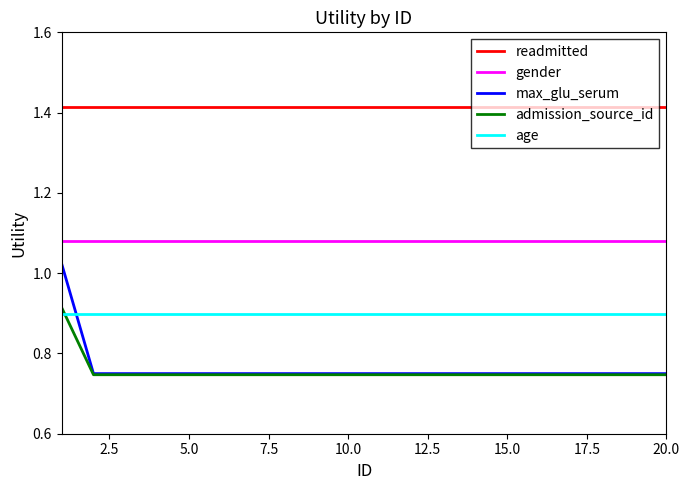

True or false: admission_source_id and readmitted intersect in this chart.

False